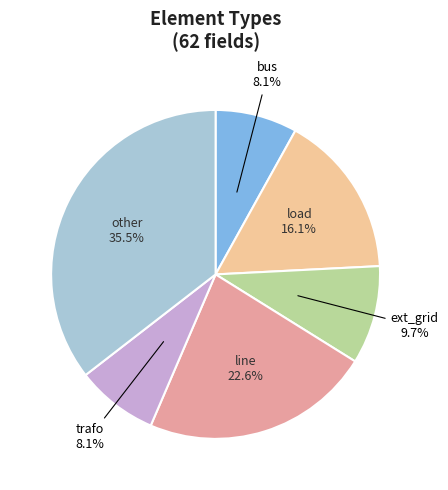

What percentage do line and load together represent?

38.7%